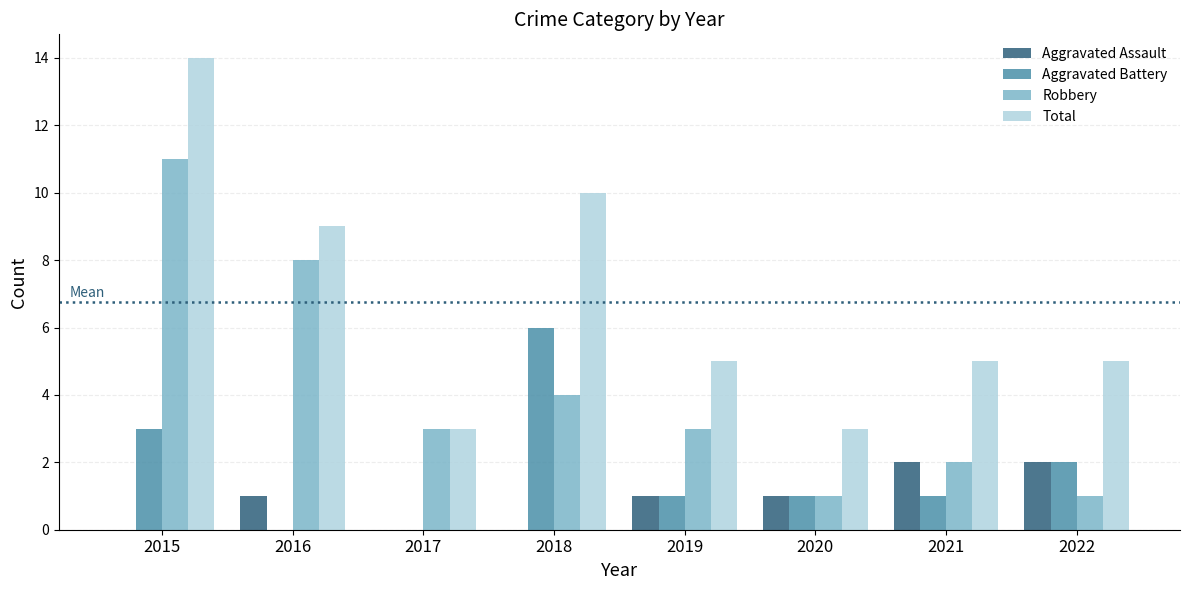

What is the maximum value for Total?

14